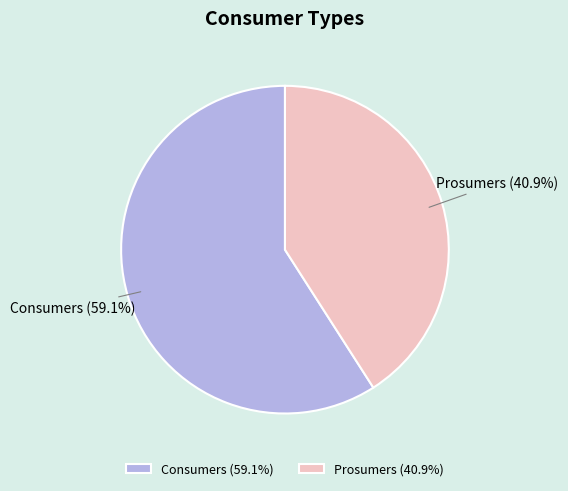

Is it true that Prosumers is 41% of the pie?

True